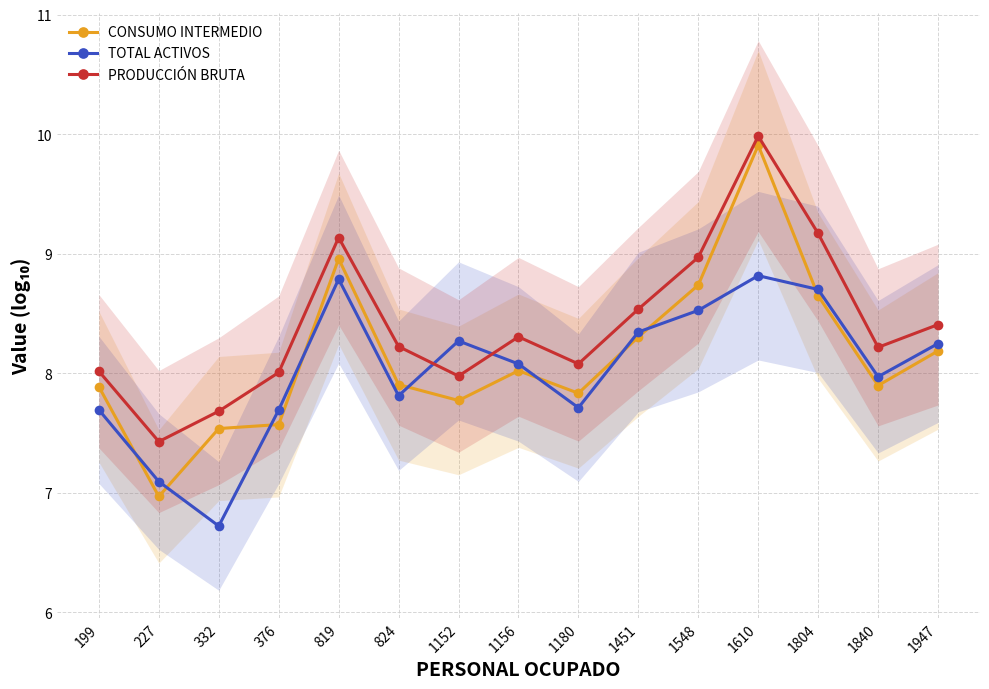

Where is TOTAL ACTIVOS nearest to the value 7?

227